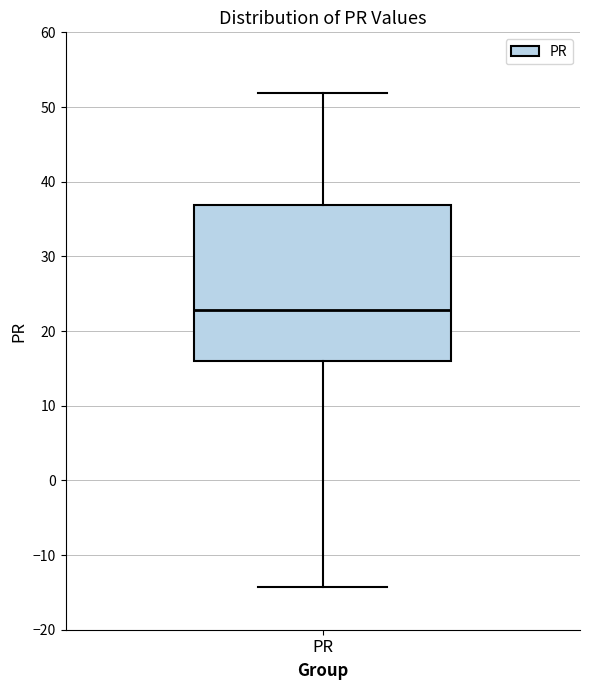

Read this box plot against the y-axis: the position of the median line, the range covered by the box, and the ends of both whiskers. The values are not printed on the chart, so give them approximately, as read against the axis.

median 23, box 16 to 37, whiskers -14 to 52